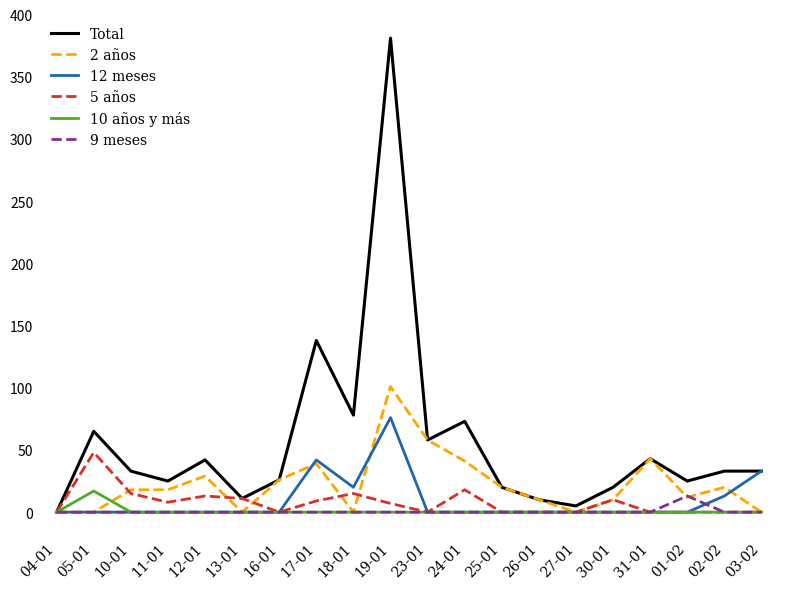

What is the average value of the Total series?

56